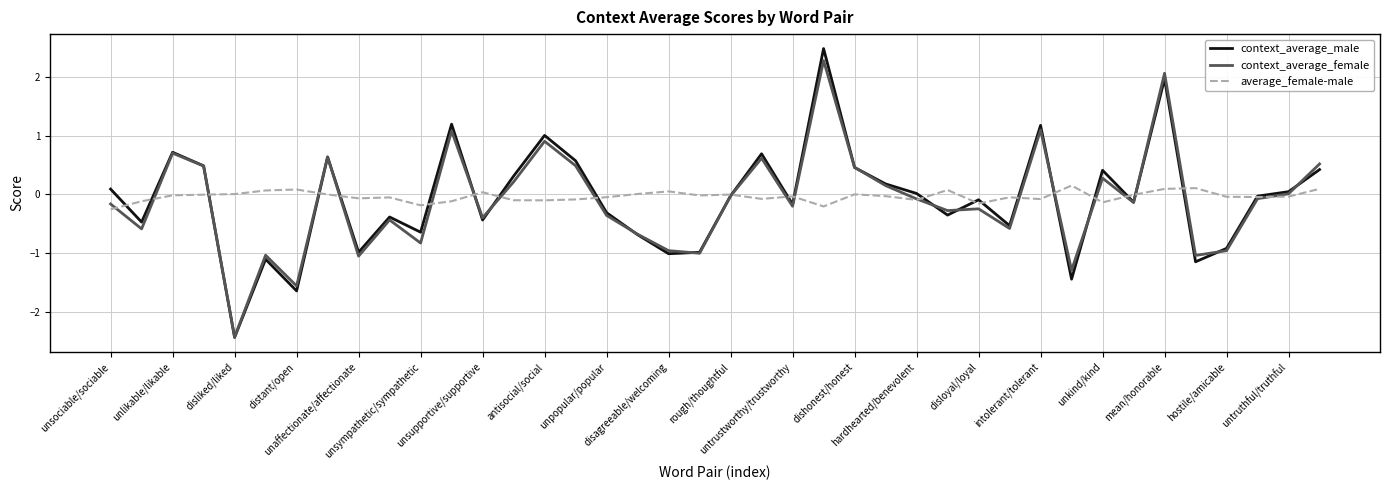

Which series has the largest range (max minus min)?

context_average_male